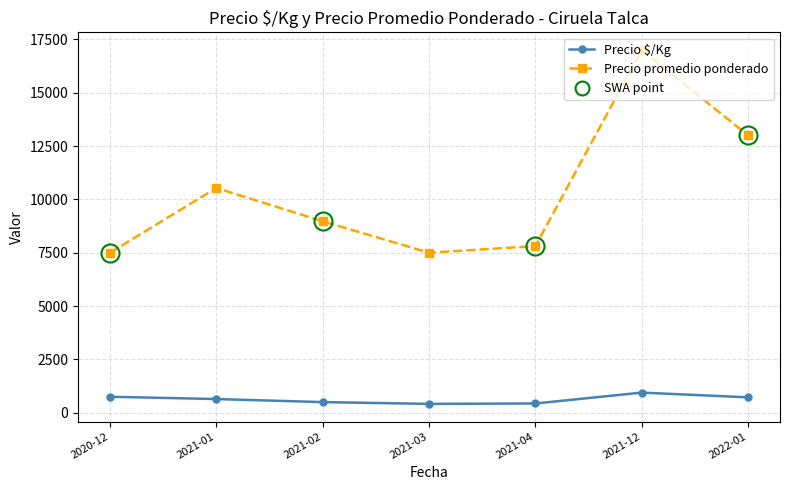

Which series has the widest spread of values?

Precio promedio ponderado